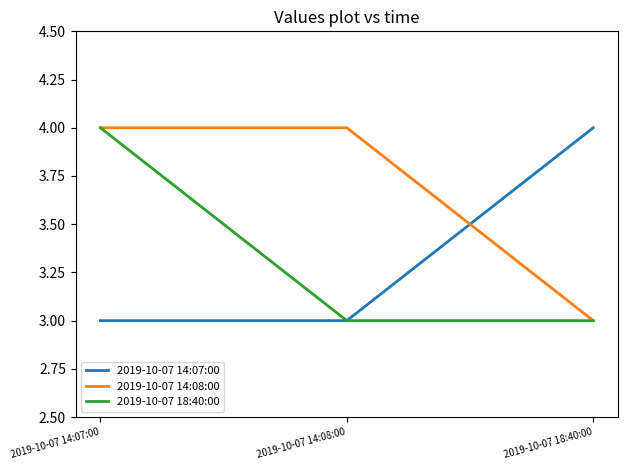

True or false: 2019-10-07 14:07:00 has a value of 1 at 2019-10-07 14:07:00.

False